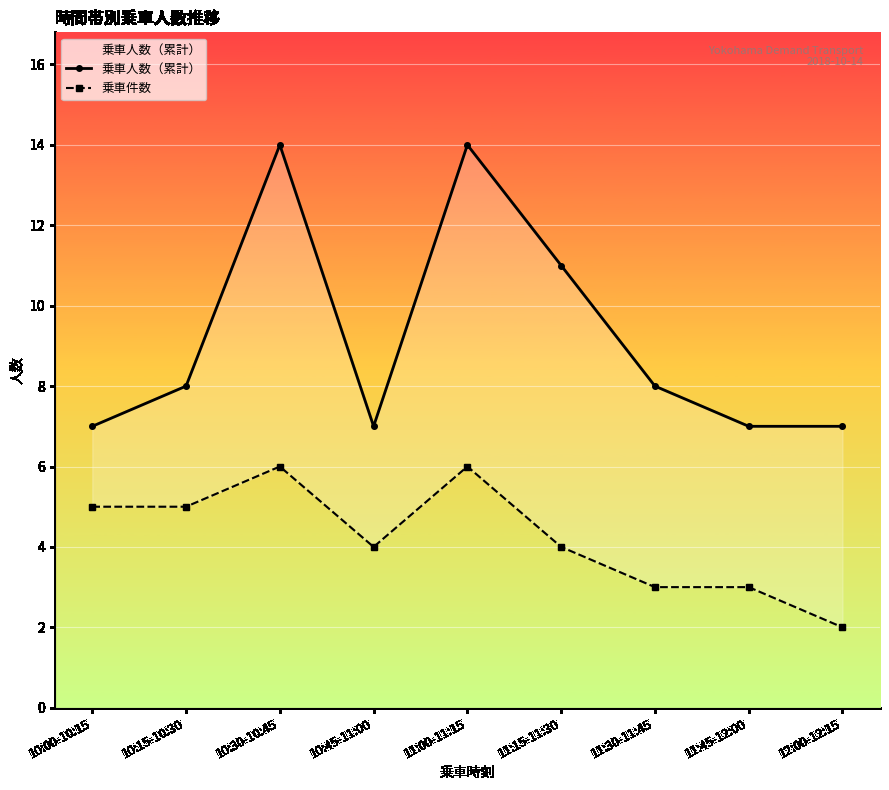

The value of 乗車件数 at 12:00-12:15 is 3. True or false?

False